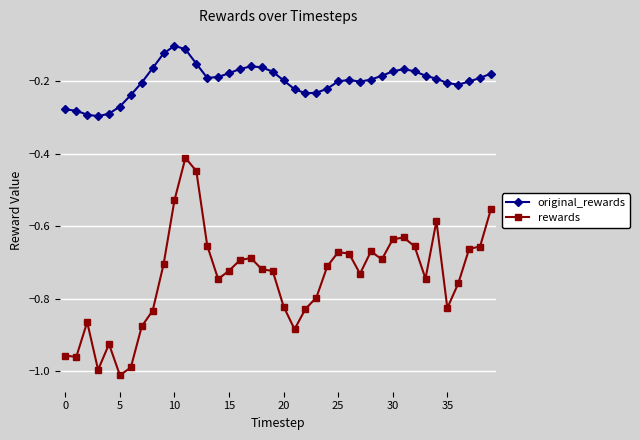

List the series in order of their peak value, lowest first.

rewards, original_rewards